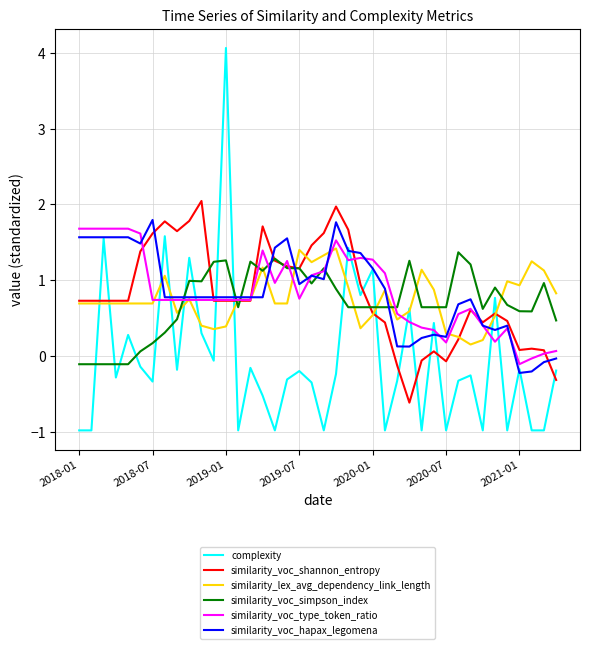

Which series has the largest range (max minus min)?

complexity